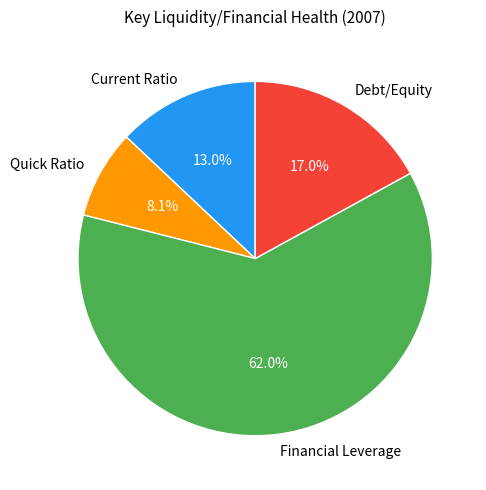

How much of the chart is everything except Debt/Equity?

83.0%